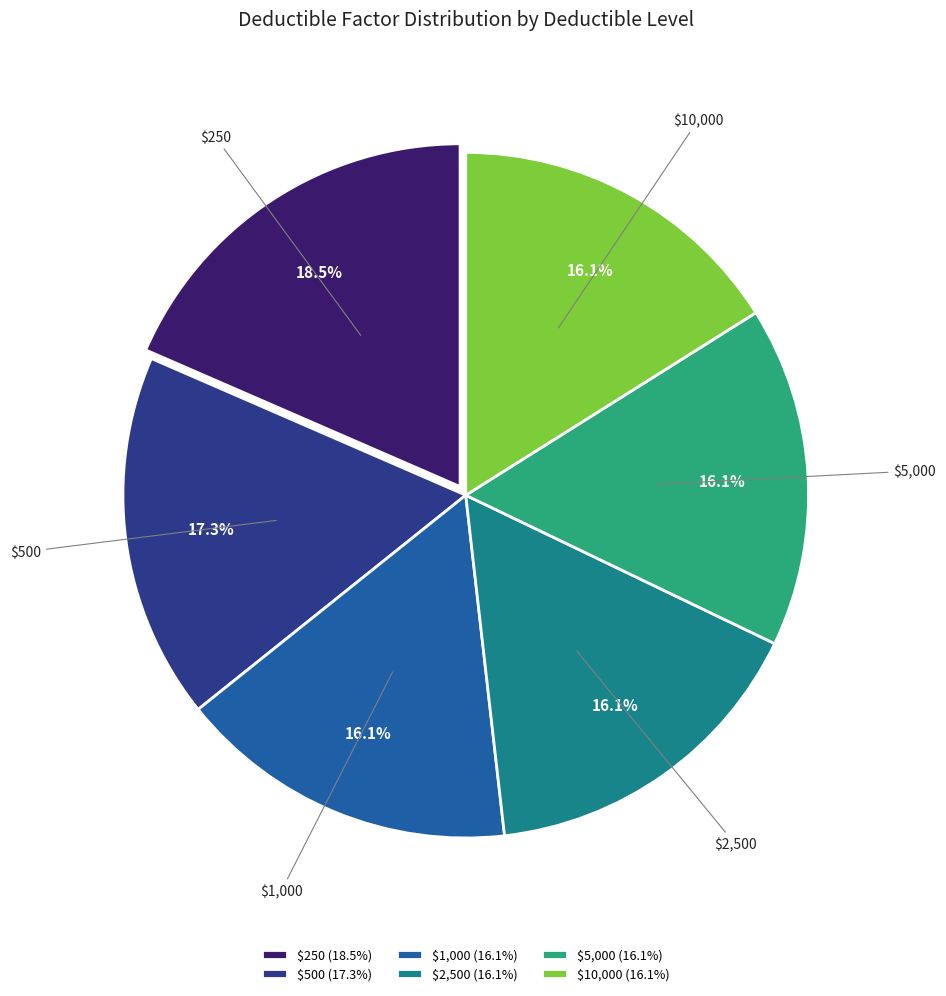

How many slices are in this pie chart?

6